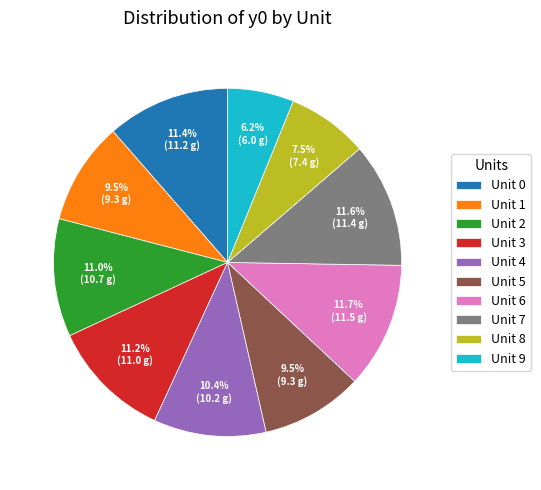

To the nearest percent, what is the average slice percentage?

10%